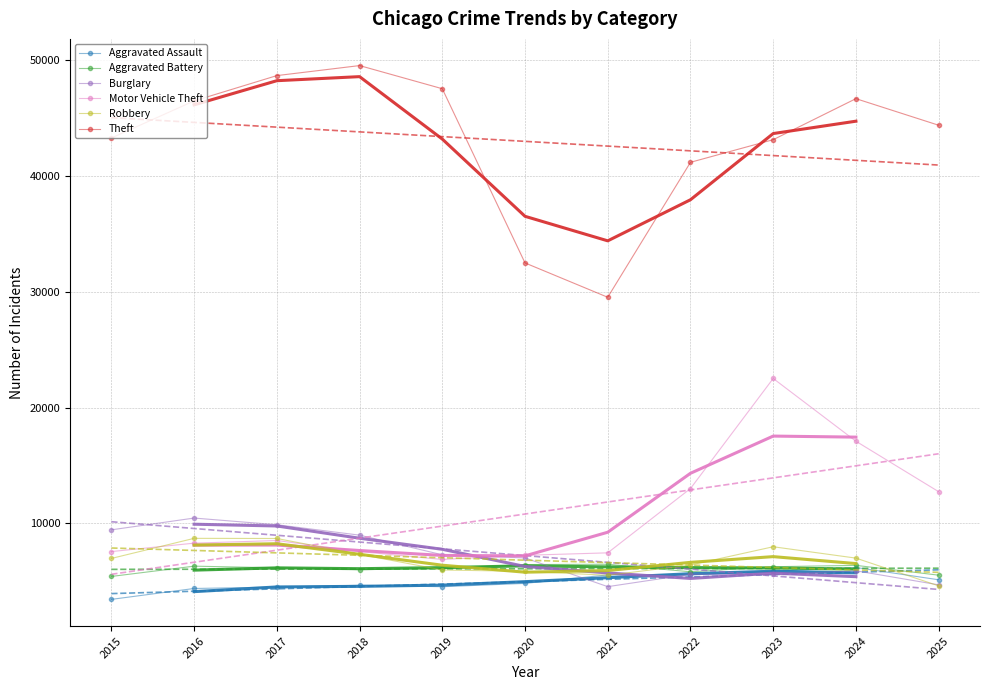

How many lines are shown in the chart?

6